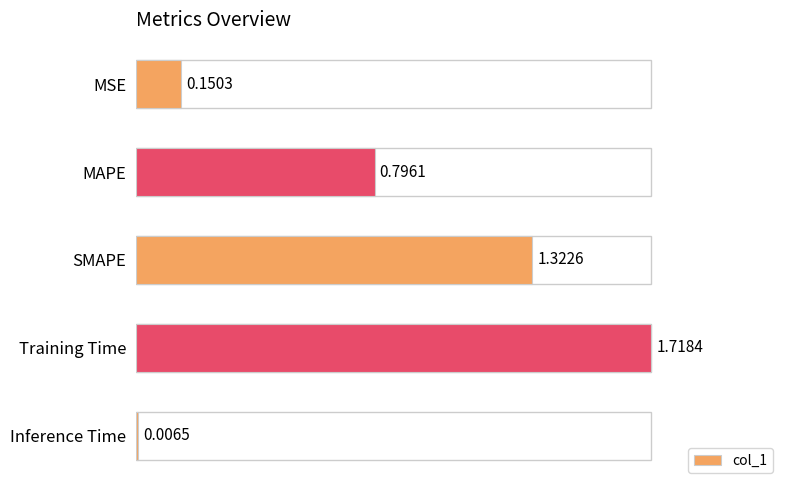

List the labels in order of value, smallest first.

Inference Time, MSE, MAPE, SMAPE, Training Time